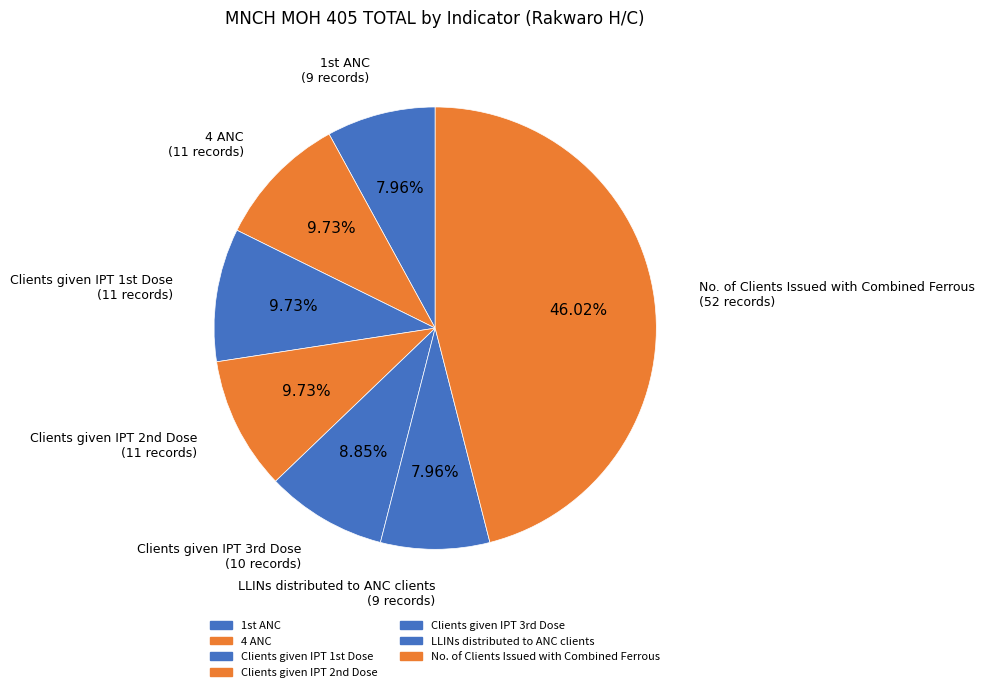

What percentage is the 4 ANC slice, to the nearest percent?

10%